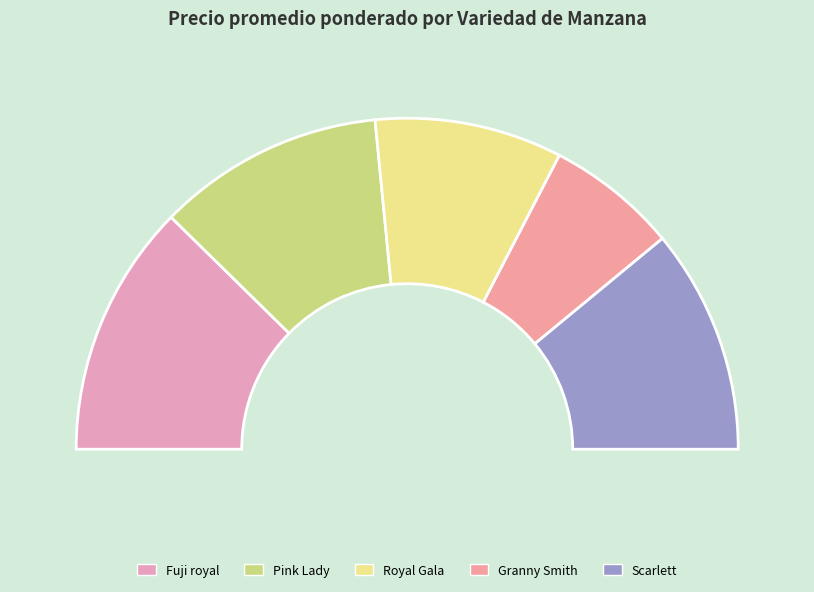

To the nearest percent, what is the average slice percentage?

20%